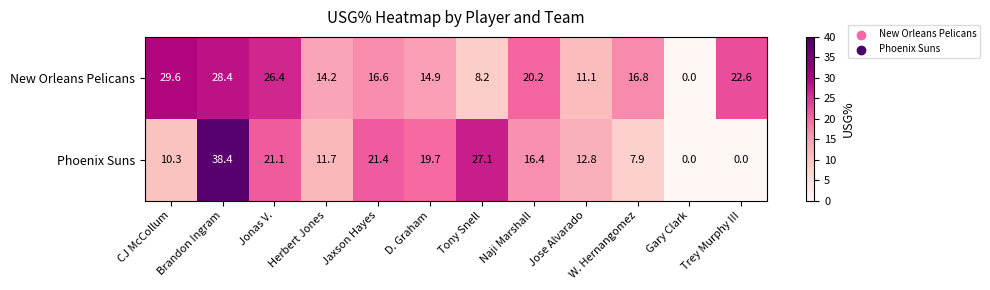

At Jaxson Hayes, list the series in order from largest to smallest.

Phoenix Suns, New Orleans Pelicans